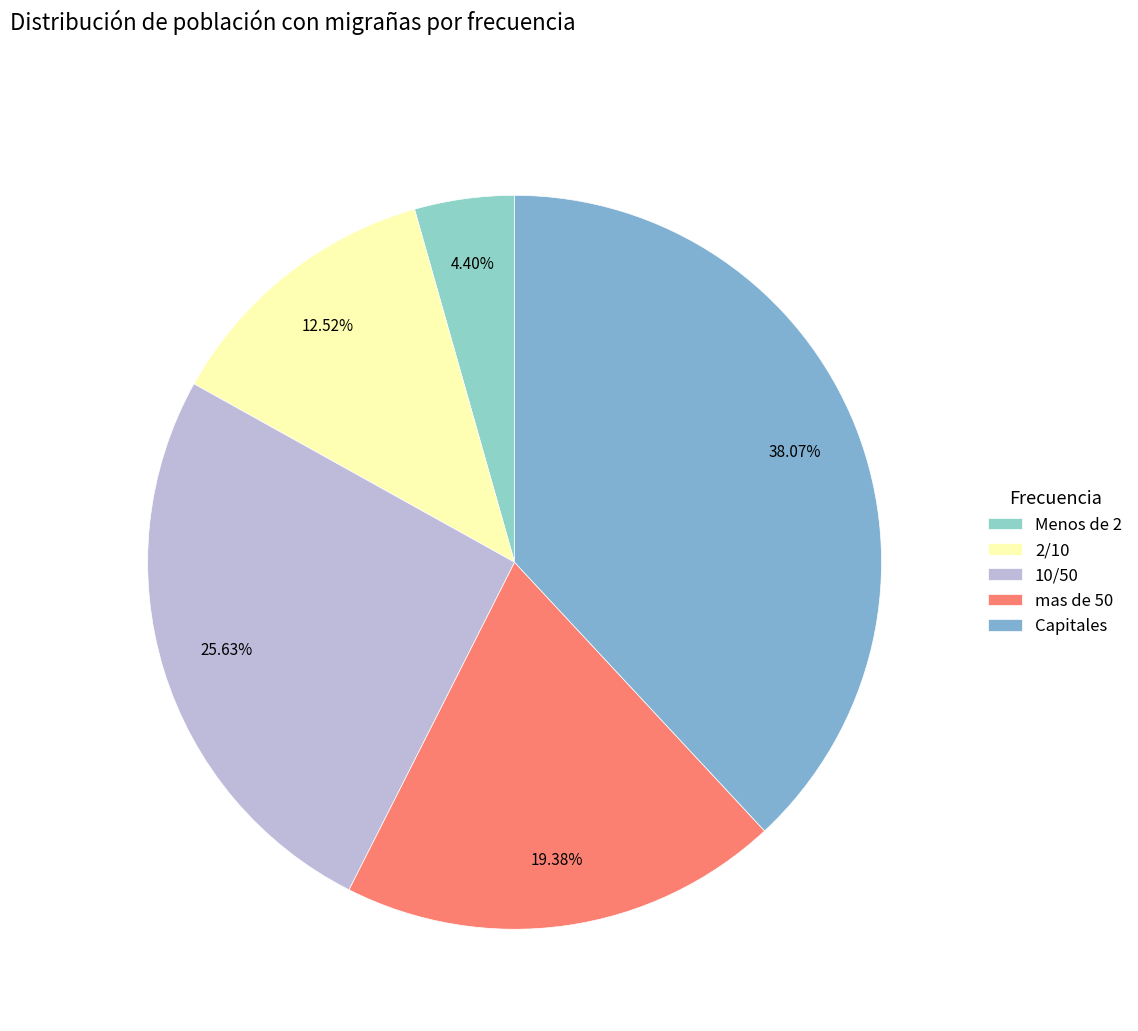

Rank the categories by value from highest to lowest.

Capitales, 10/50, mas de 50, 2/10, Menos de 2